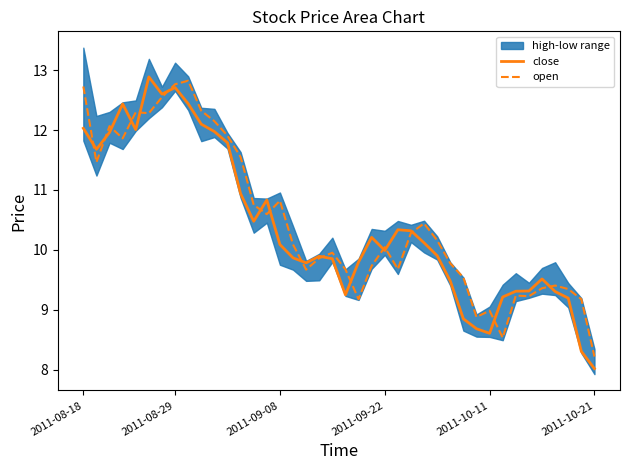

Which has a higher value, 17 or 30?

17